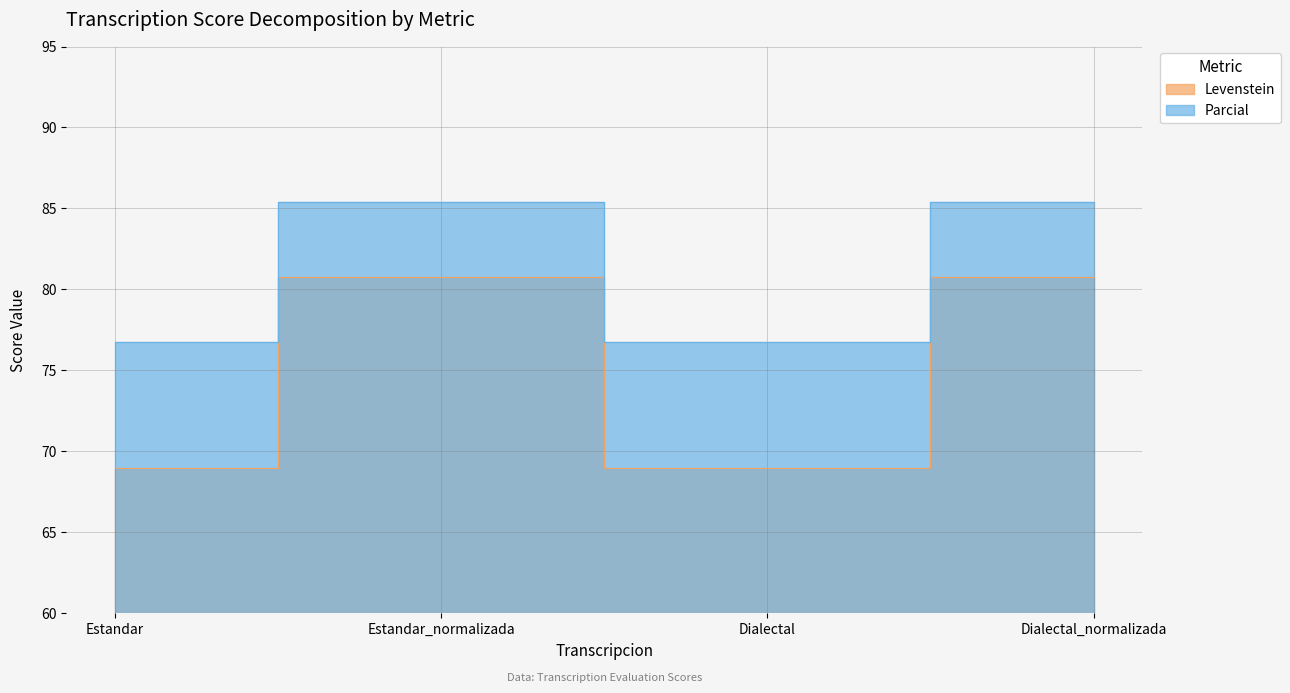

True or false: Levenstein and Parcial intersect in this chart.

False